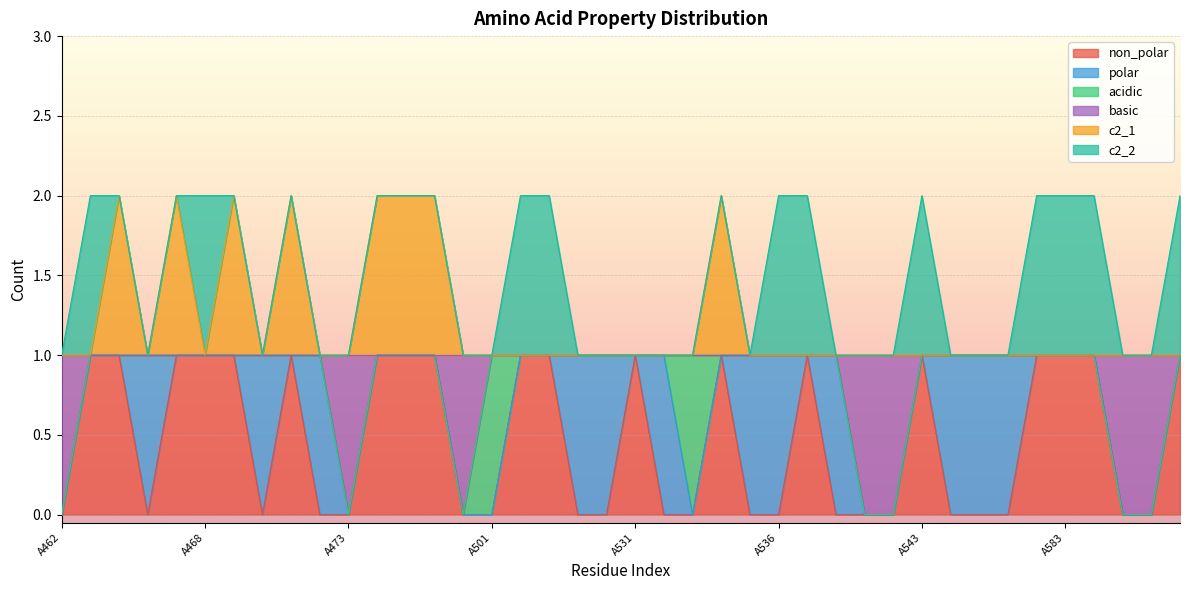

What is the difference between the maximum and minimum values in the non_polar series?

1